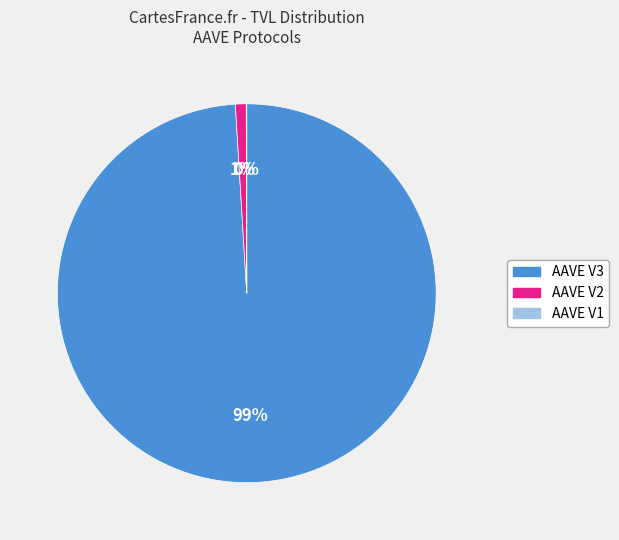

Between AAVE V3 and AAVE V2, which is larger?

AAVE V3